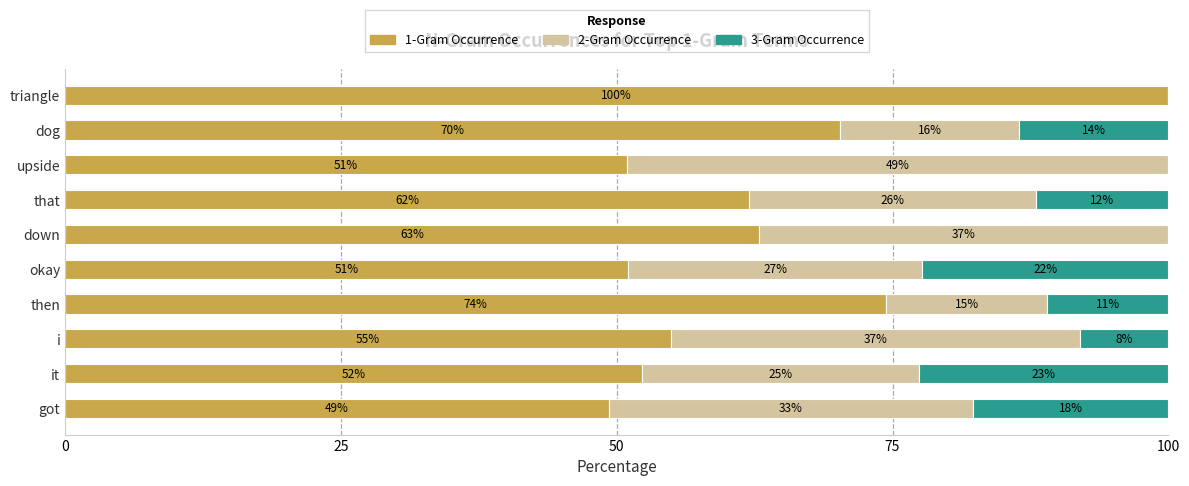

What is the total value across all series at then?

100.0